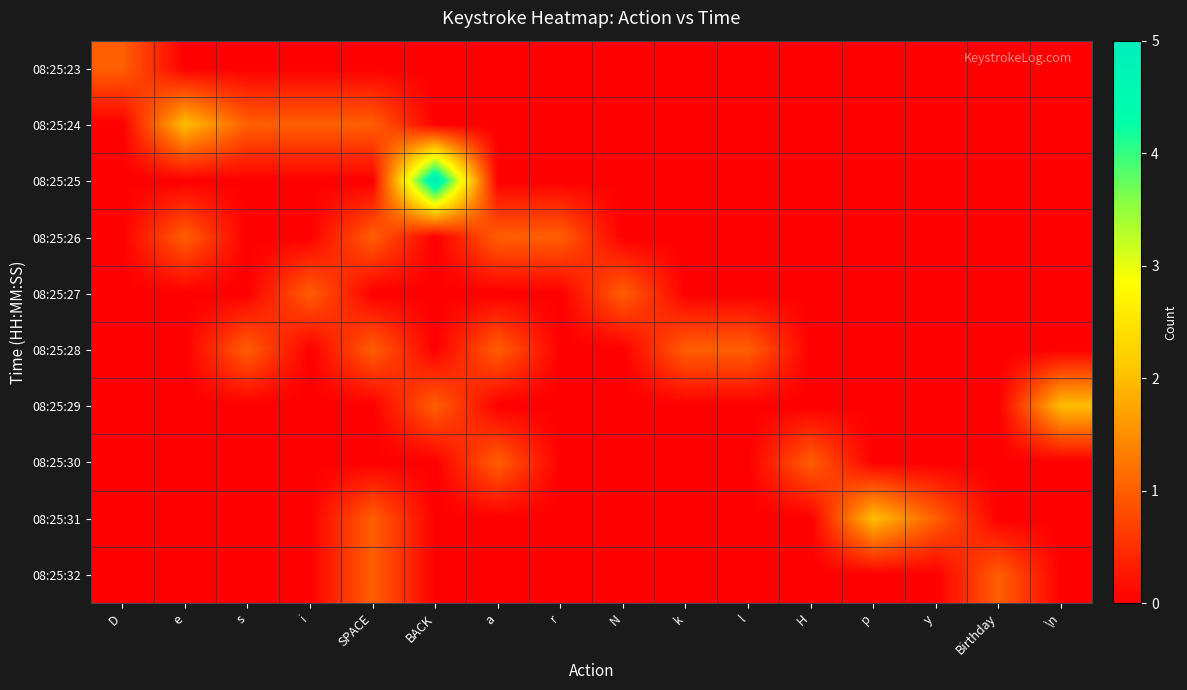

List the series in order of their peak value, lowest first.

08:25:23, 08:25:26, 08:25:27, 08:25:28, 08:25:30, 08:25:32, 08:25:24, 08:25:29, 08:25:31, 08:25:25